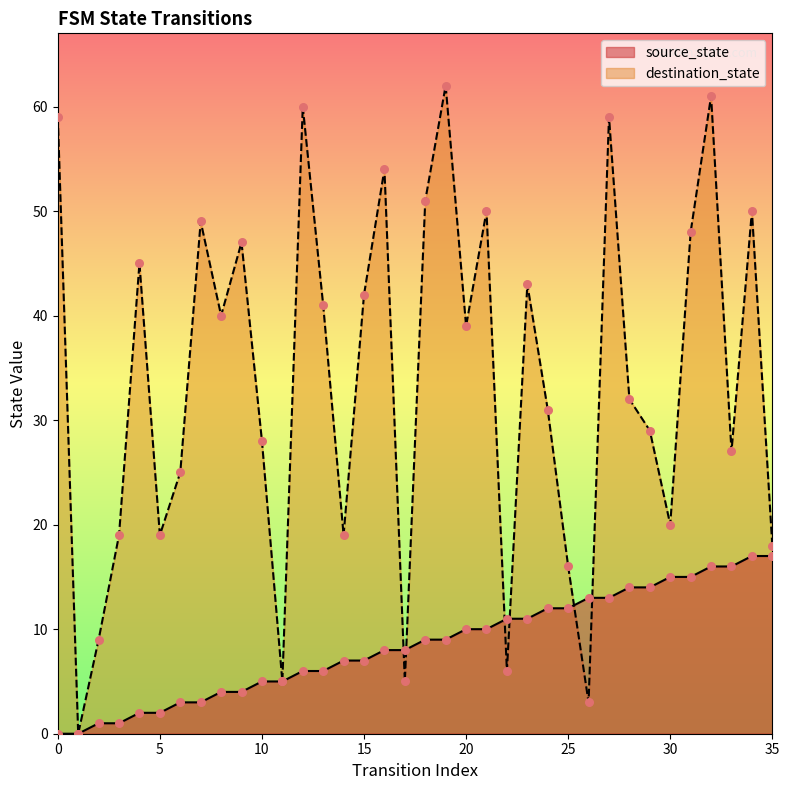

Which series has the largest Y range (max minus min)?

destination_state